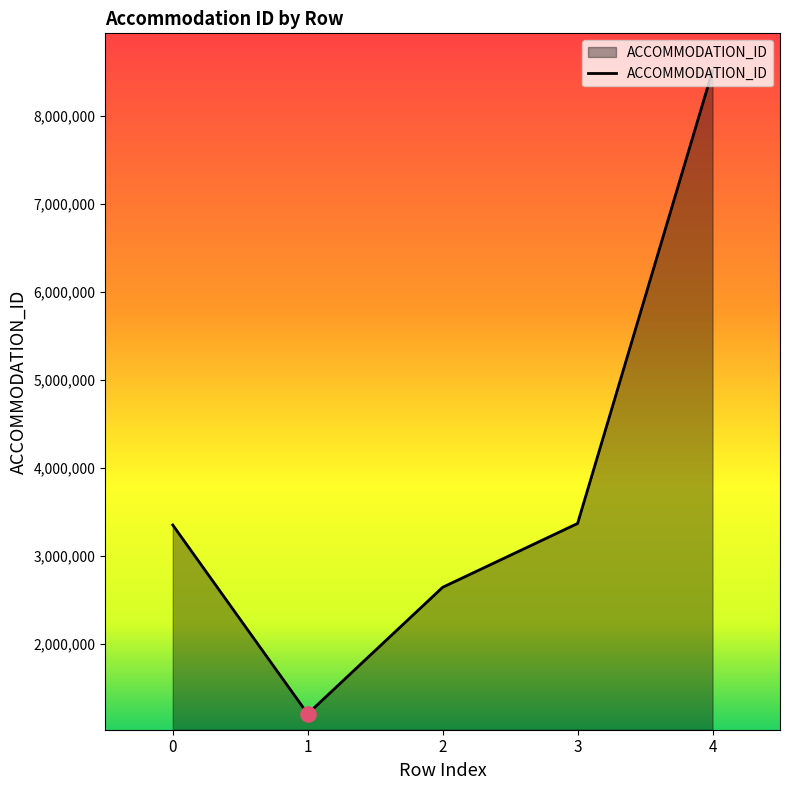

Which has a higher value, 3 or 2?

3